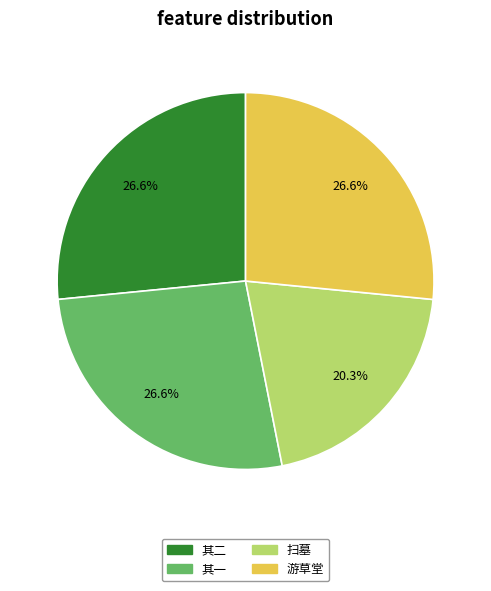

Does any single category account for the majority?

No